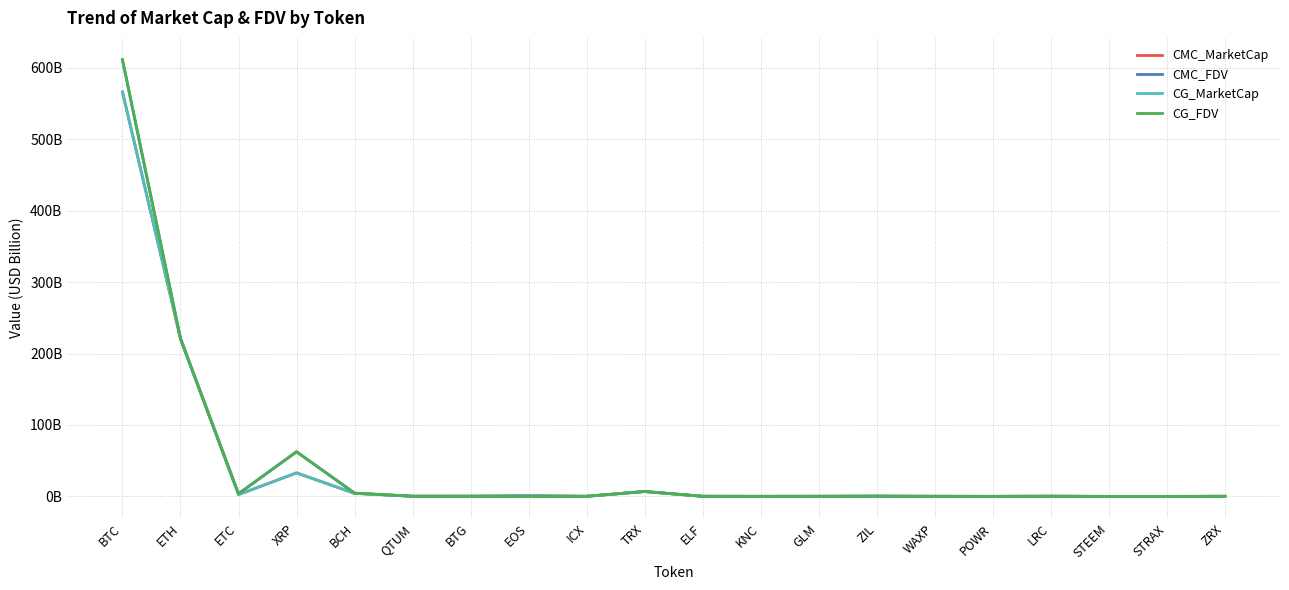

At which category does CMC_MarketCap reach its first local valley?

ETC